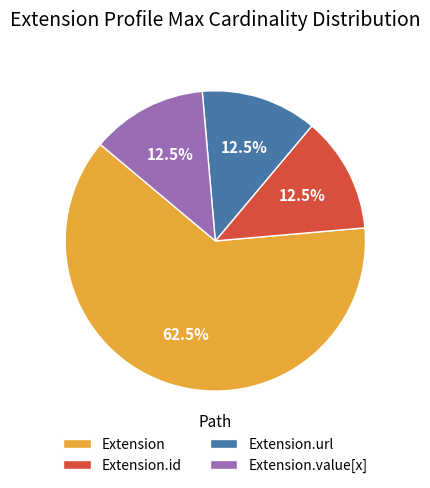

Which has a higher value, Extension or Extension.id?

Extension